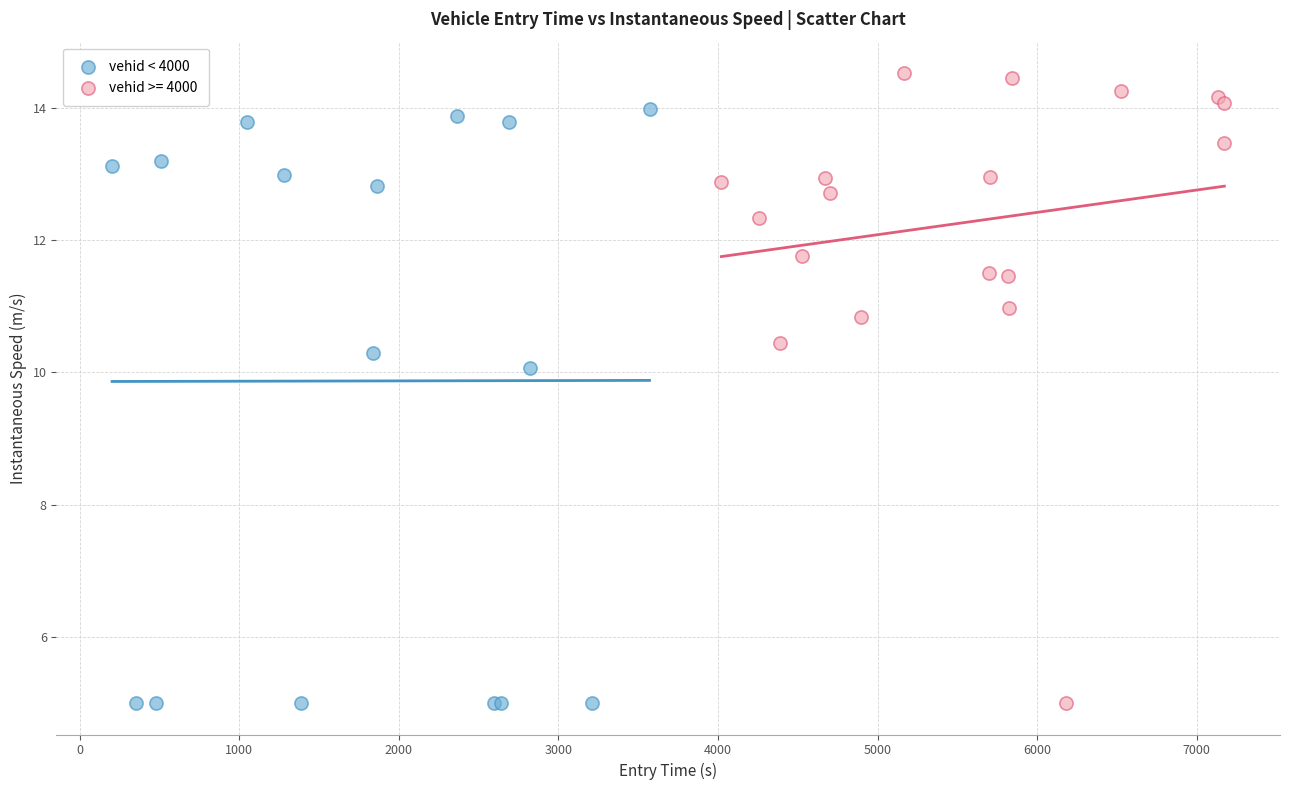

Which series has the widest spread of Y values?

vehid >= 4000